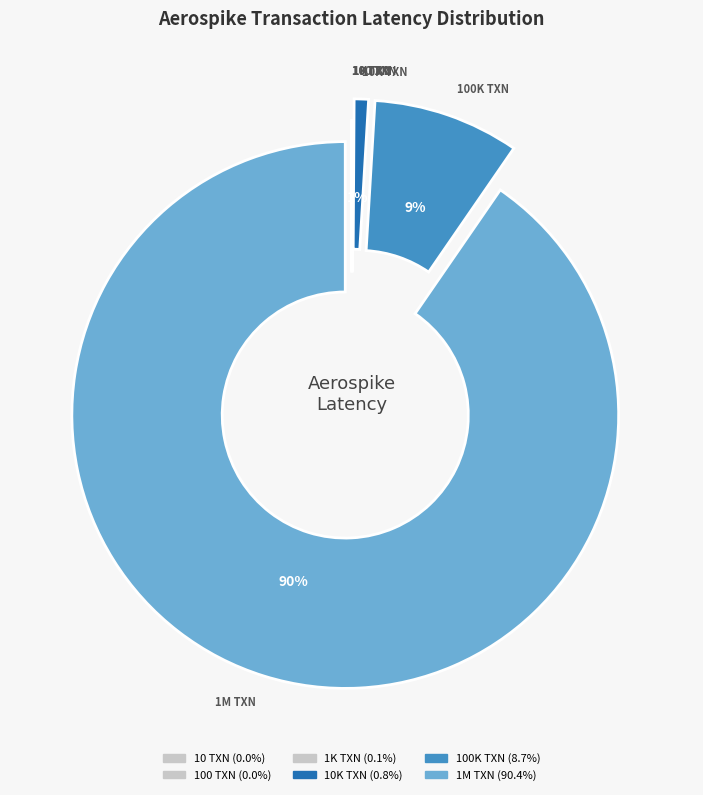

Rank the categories by value from highest to lowest.

1M TXN, 100K TXN, 10K TXN, 1K TXN, 100 TXN, 10 TXN